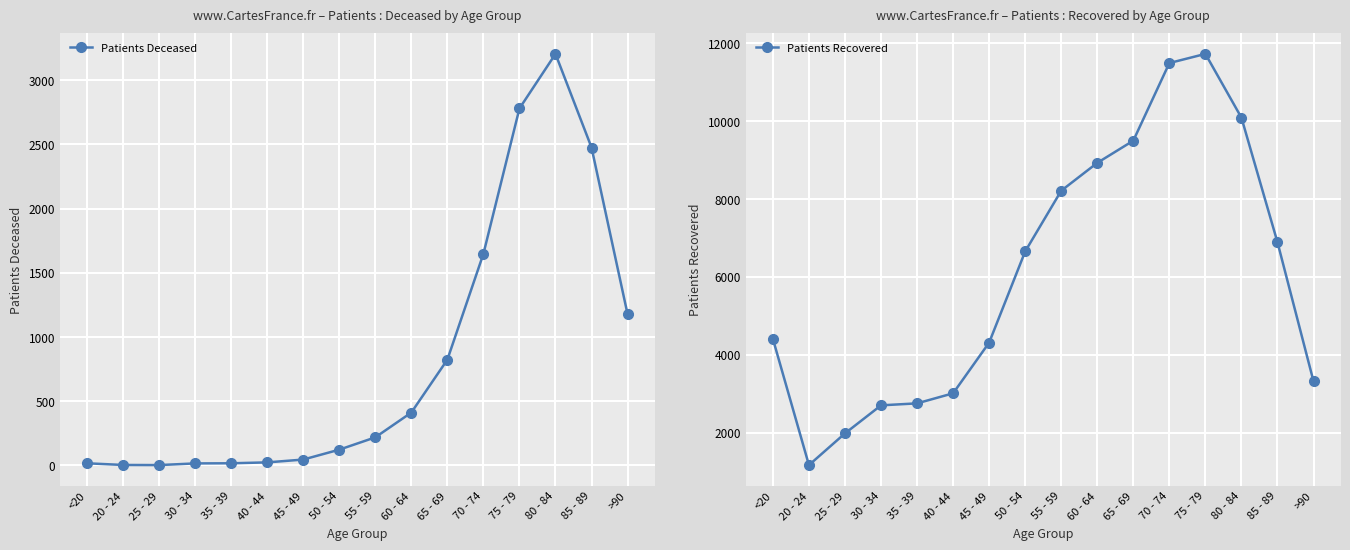

How many lines are shown in the chart?

2